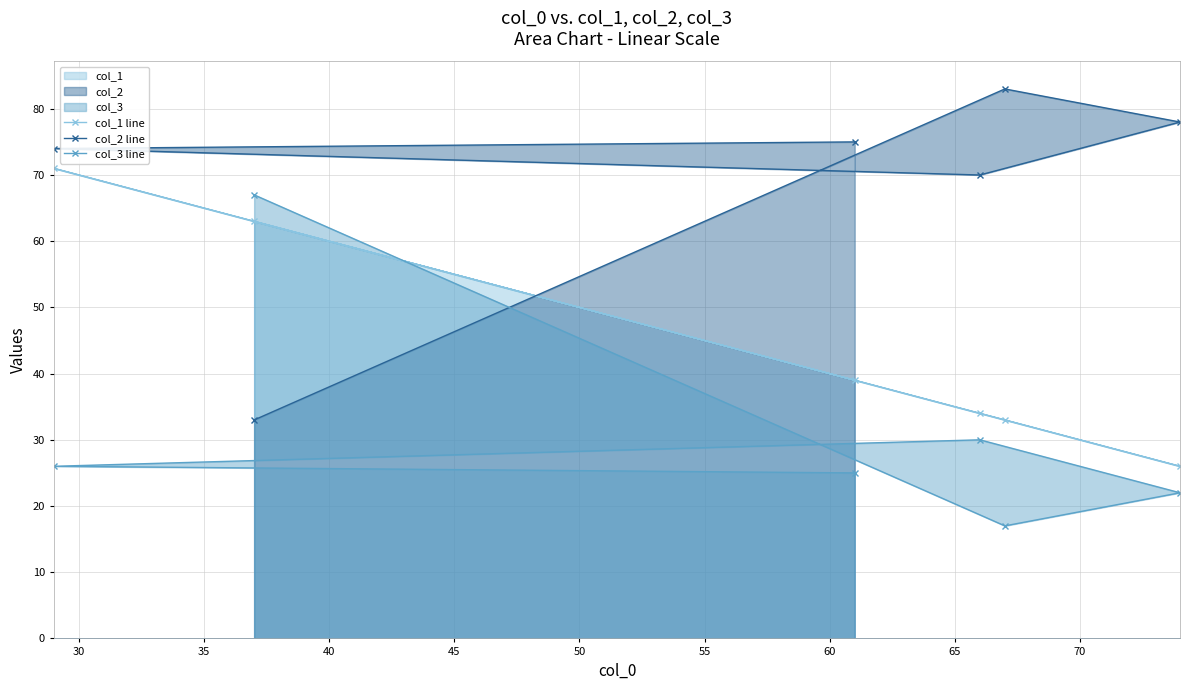

What is the difference between the maximum and minimum values in the col_3 line series?

50